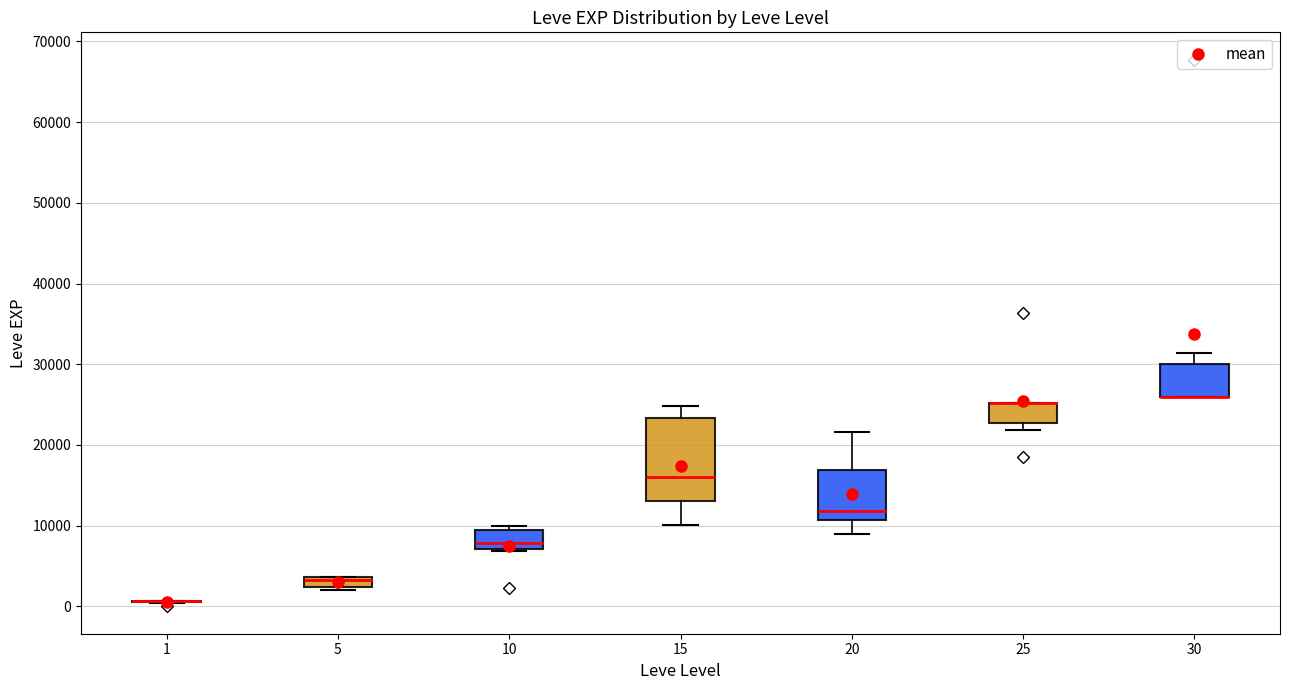

Where is the upper edge of the box at x = 20 on the y-axis? The values are not printed on the chart, so give them approximately, as read against the axis.

17000